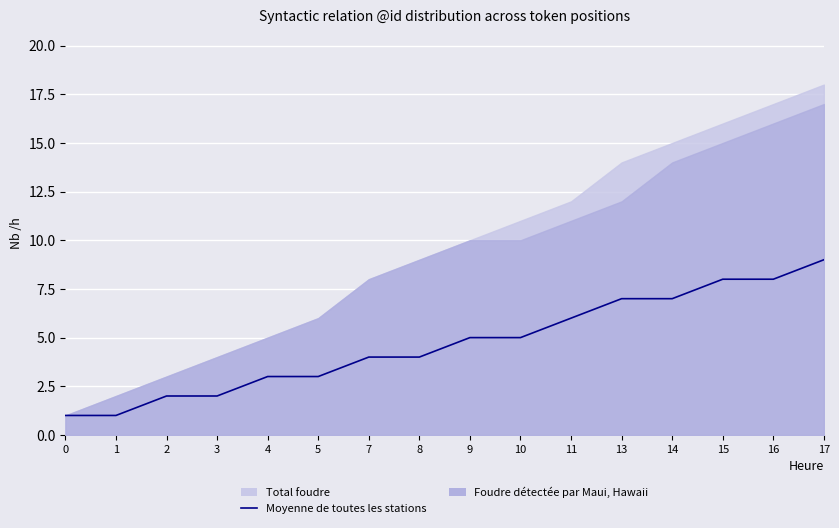

Where is the data nearest to the value 5?

9